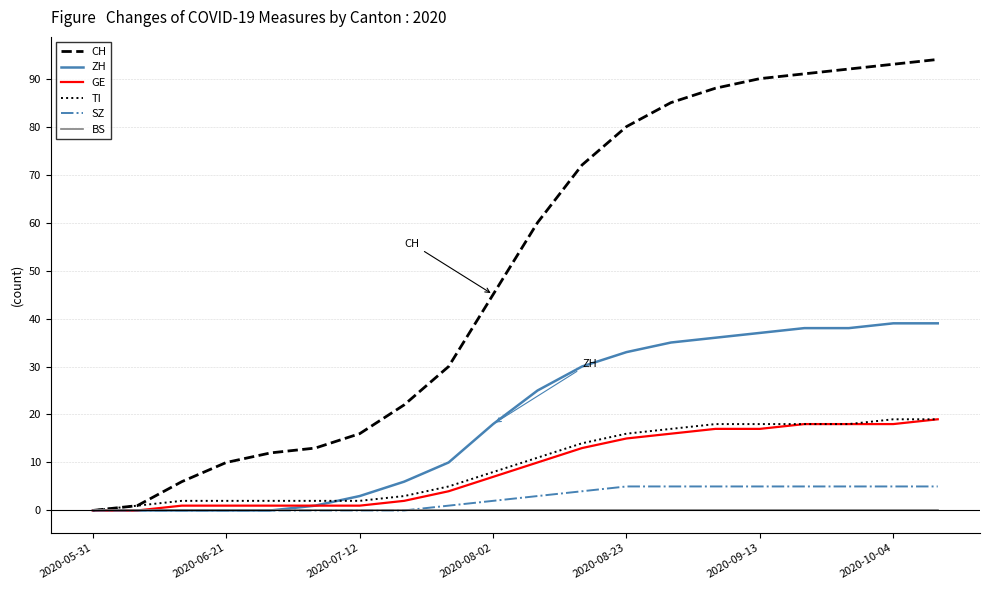

What is the sum of all GE values?

179